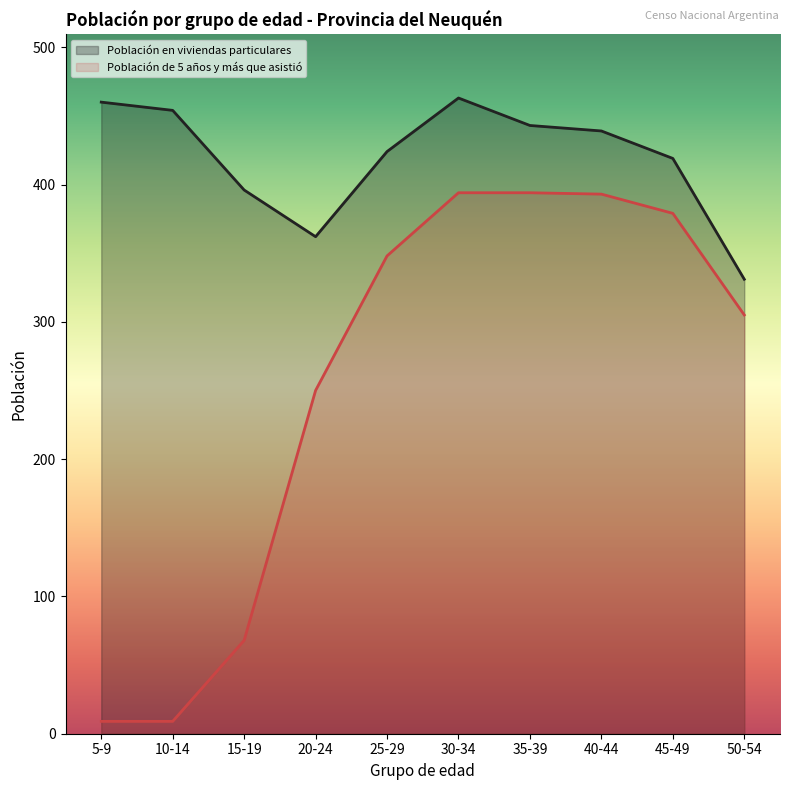

What is the value of the Población de 5 años y más que asistió point at the 9th from the left?

379